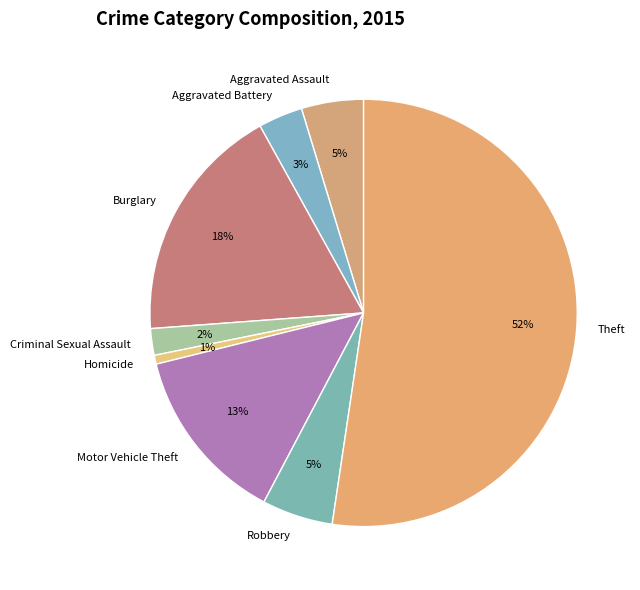

Approximately how many times larger is the value at Criminal Sexual Assault compared to Robbery?

0.4